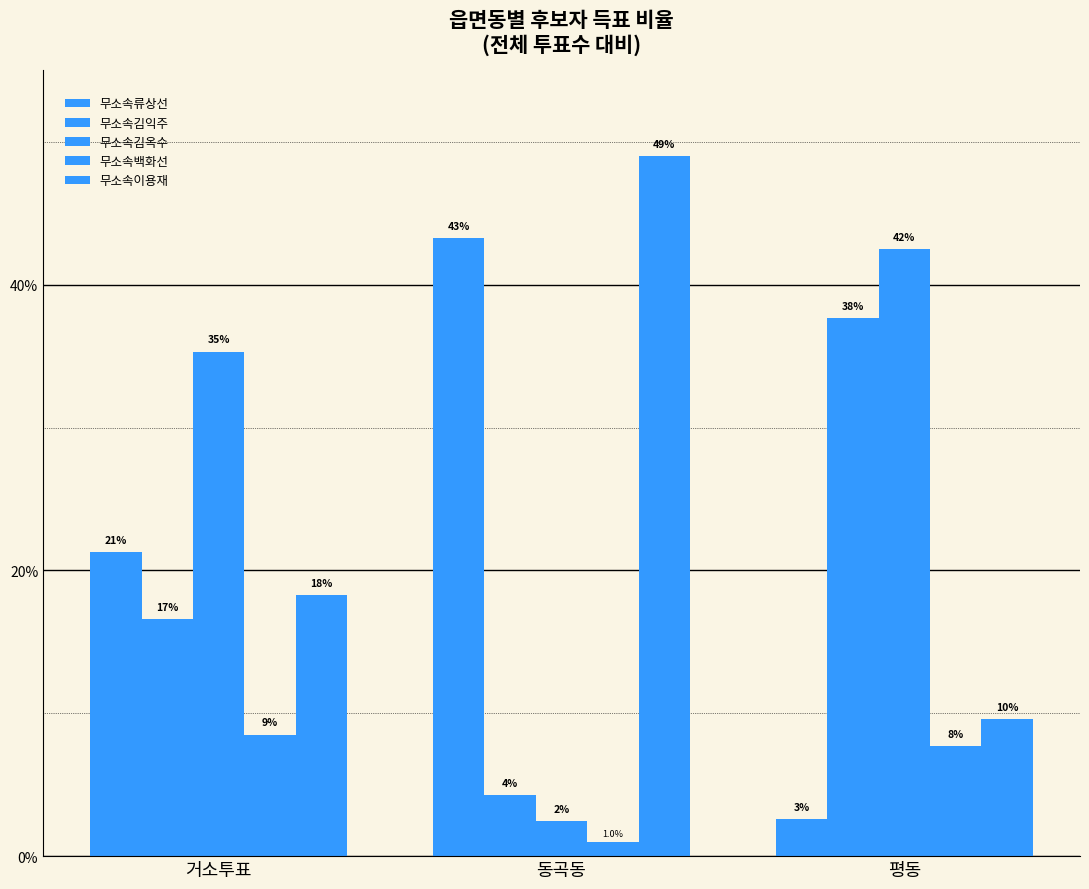

How many bars are there in total?

15